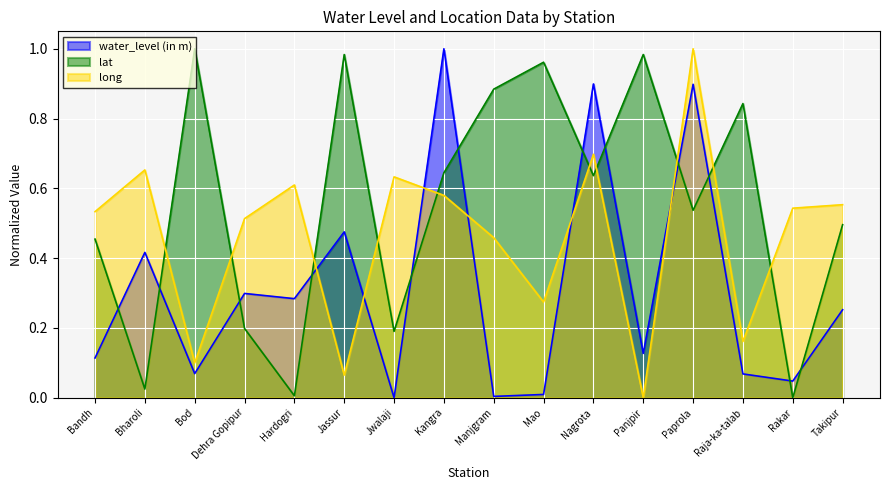

At which label does water_level (in m) reach its peak?

Kangra